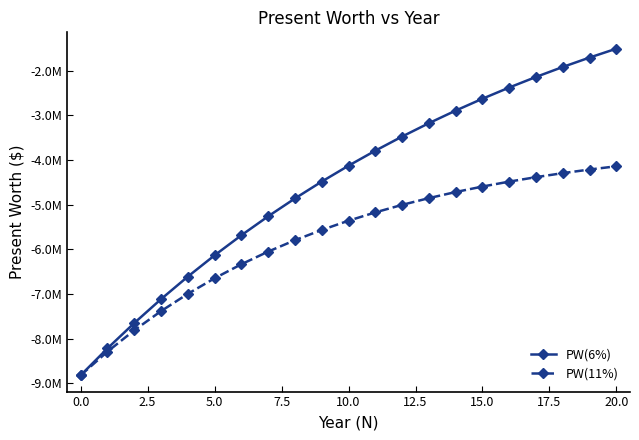

Does the chart have visible grid lines?

No